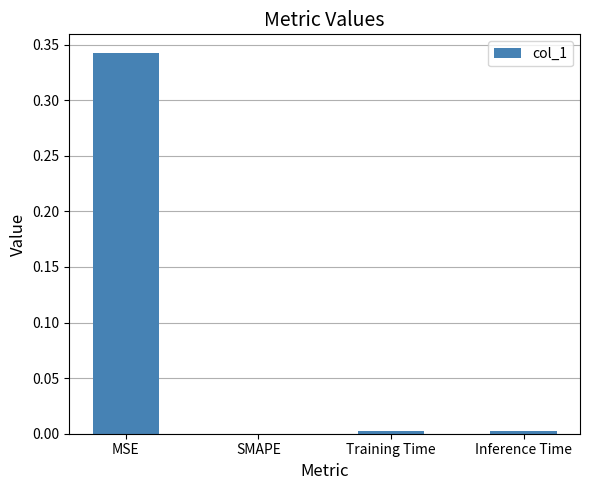

Which category has the highest value across all series?

MSE